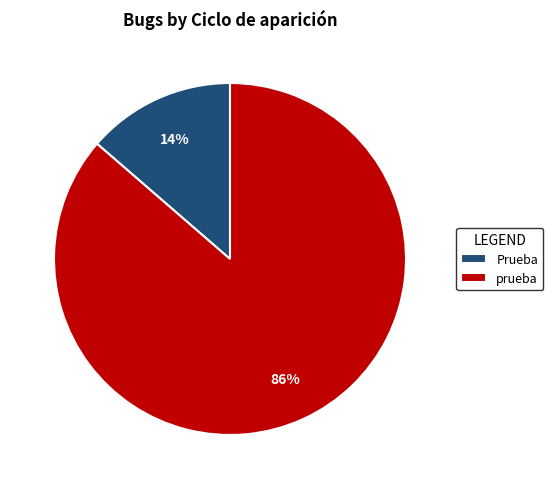

To the nearest percent, what is the average slice percentage?

50%